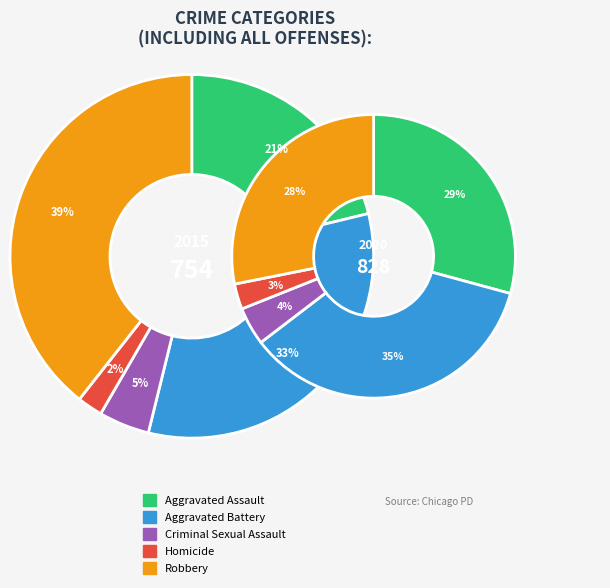

Which series has the widest spread of values?

2015